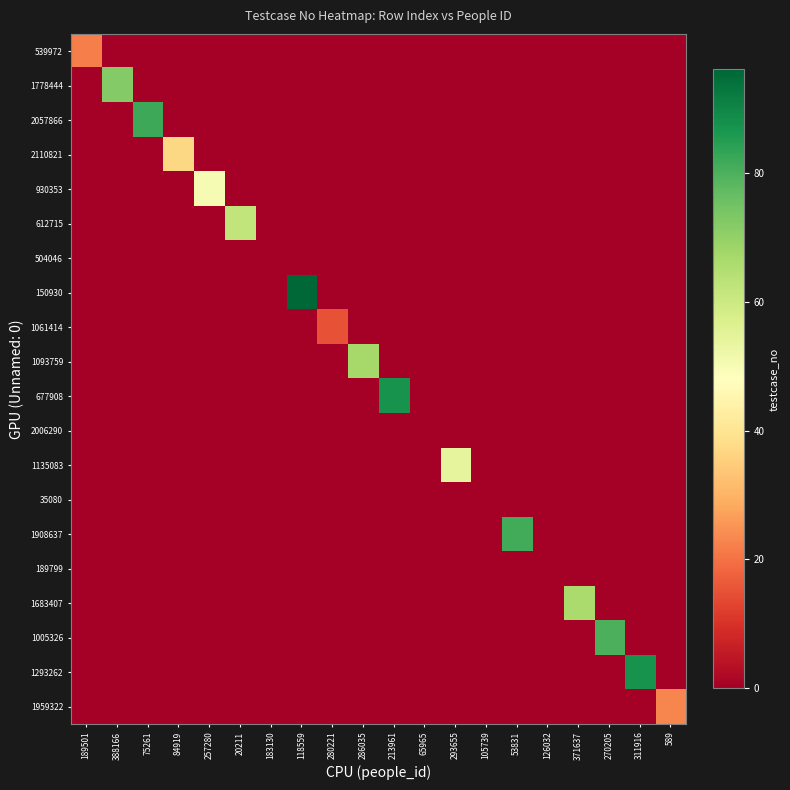

Reading left to right, list all the values displayed in this chart.

539972: 189501=22	388166=0	75261=0	84919=0	257280=0	20211=0	183130=0	118559=0	280221=0	286035=0	213961=0	65965=0	293655=0	105739=0	53831=0	126032=0	371637=0	270205=0	311916=0	589=0
1778444: 189501=0	388166=72	75261=0	84919=0	257280=0	20211=0	183130=0	118559=0	280221=0	286035=0	213961=0	65965=0	293655=0	105739=0	53831=0	126032=0	371637=0	270205=0	311916=0	589=0
2057866: 189501=0	388166=0	75261=82	84919=0	257280=0	20211=0	183130=0	118559=0	280221=0	286035=0	213961=0	65965=0	293655=0	105739=0	53831=0	126032=0	371637=0	270205=0	311916=0	589=0
2110821: 189501=0	388166=0	75261=0	84919=37	257280=0	20211=0	183130=0	118559=0	280221=0	286035=0	213961=0	65965=0	293655=0	105739=0	53831=0	126032=0	371637=0	270205=0	311916=0	589=0
930353: 189501=0	388166=0	75261=0	84919=0	257280=50	20211=0	183130=0	118559=0	280221=0	286035=0	213961=0	65965=0	293655=0	105739=0	53831=0	126032=0	371637=0	270205=0	311916=0	589=0
612715: 189501=0	388166=0	75261=0	84919=0	257280=0	20211=62	183130=0	118559=0	280221=0	286035=0	213961=0	65965=0	293655=0	105739=0	53831=0	126032=0	371637=0	270205=0	311916=0	589=0
504046: 189501=0	388166=0	75261=0	84919=0	257280=0	20211=0	183130=0	118559=0	280221=0	286035=0	213961=0	65965=0	293655=0	105739=0	53831=0	126032=0	371637=0	270205=0	311916=0	589=0
150930: 189501=0	388166=0	75261=0	84919=0	257280=0	20211=0	183130=0	118559=96	280221=0	286035=0	213961=0	65965=0	293655=0	105739=0	53831=0	126032=0	371637=0	270205=0	311916=0	589=0
1061414: 189501=0	388166=0	75261=0	84919=0	257280=0	20211=0	183130=0	118559=0	280221=15	286035=0	213961=0	65965=0	293655=0	105739=0	53831=0	126032=0	371637=0	270205=0	311916=0	589=0
1093759: 189501=0	388166=0	75261=0	84919=0	257280=0	20211=0	183130=0	118559=0	280221=0	286035=67	213961=0	65965=0	293655=0	105739=0	53831=0	126032=0	371637=0	270205=0	311916=0	589=0
677908: 189501=0	388166=0	75261=0	84919=0	257280=0	20211=0	183130=0	118559=0	280221=0	286035=0	213961=87	65965=0	293655=0	105739=0	53831=0	126032=0	371637=0	270205=0	311916=0	589=0
2006290: 189501=0	388166=0	75261=0	84919=0	257280=0	20211=0	183130=0	118559=0	280221=0	286035=0	213961=0	65965=0	293655=0	105739=0	53831=0	126032=0	371637=0	270205=0	311916=0	589=0
1135083: 189501=0	388166=0	75261=0	84919=0	257280=0	20211=0	183130=0	118559=0	280221=0	286035=0	213961=0	65965=0	293655=54	105739=0	53831=0	126032=0	371637=0	270205=0	311916=0	589=0
35080: 189501=0	388166=0	75261=0	84919=0	257280=0	20211=0	183130=0	118559=0	280221=0	286035=0	213961=0	65965=0	293655=0	105739=0	53831=0	126032=0	371637=0	270205=0	311916=0	589=0
1908637: 189501=0	388166=0	75261=0	84919=0	257280=0	20211=0	183130=0	118559=0	280221=0	286035=0	213961=0	65965=0	293655=0	105739=0	53831=81	126032=0	371637=0	270205=0	311916=0	589=0
189799: 189501=0	388166=0	75261=0	84919=0	257280=0	20211=0	183130=0	118559=0	280221=0	286035=0	213961=0	65965=0	293655=0	105739=0	53831=0	126032=0	371637=0	270205=0	311916=0	589=0
1683407: 189501=0	388166=0	75261=0	84919=0	257280=0	20211=0	183130=0	118559=0	280221=0	286035=0	213961=0	65965=0	293655=0	105739=0	53831=0	126032=0	371637=66	270205=0	311916=0	589=0
1005326: 189501=0	388166=0	75261=0	84919=0	257280=0	20211=0	183130=0	118559=0	280221=0	286035=0	213961=0	65965=0	293655=0	105739=0	53831=0	126032=0	371637=0	270205=80	311916=0	589=0
1293262: 189501=0	388166=0	75261=0	84919=0	257280=0	20211=0	183130=0	118559=0	280221=0	286035=0	213961=0	65965=0	293655=0	105739=0	53831=0	126032=0	371637=0	270205=0	311916=87	589=0
1959322: 189501=0	388166=0	75261=0	84919=0	257280=0	20211=0	183130=0	118559=0	280221=0	286035=0	213961=0	65965=0	293655=0	105739=0	53831=0	126032=0	371637=0	270205=0	311916=0	589=23